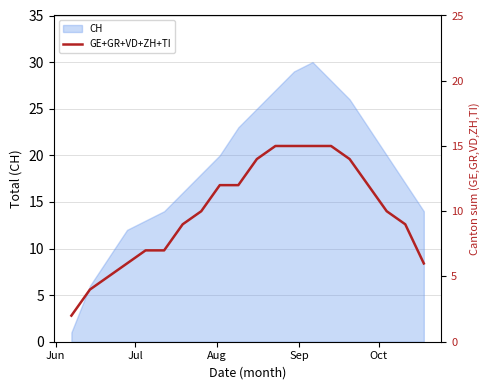

What is the highest value of the CH series?

30